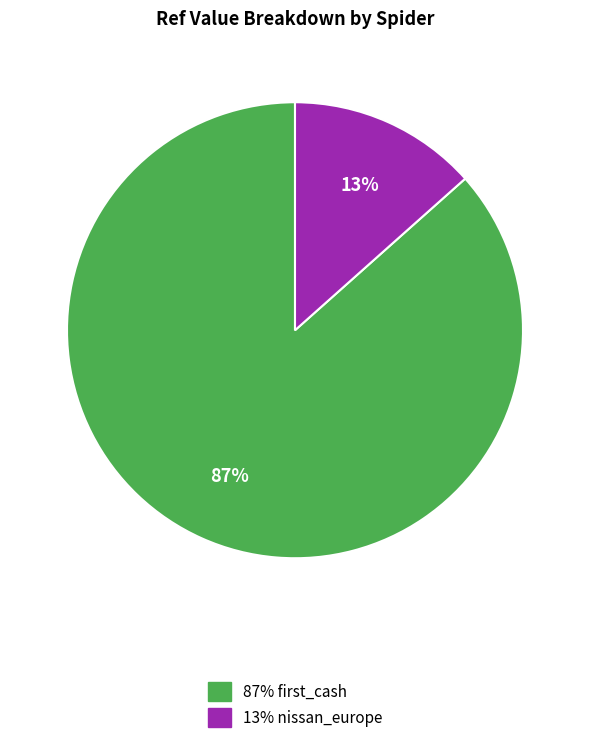

Count the number of slices in the pie.

2